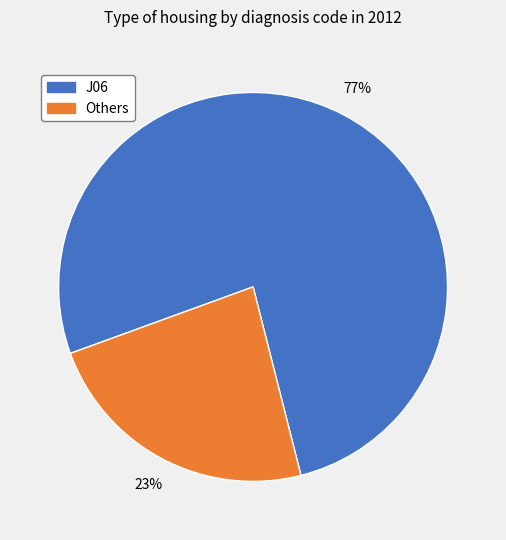

Combined, do J06 and Others account for over 50%?

Yes